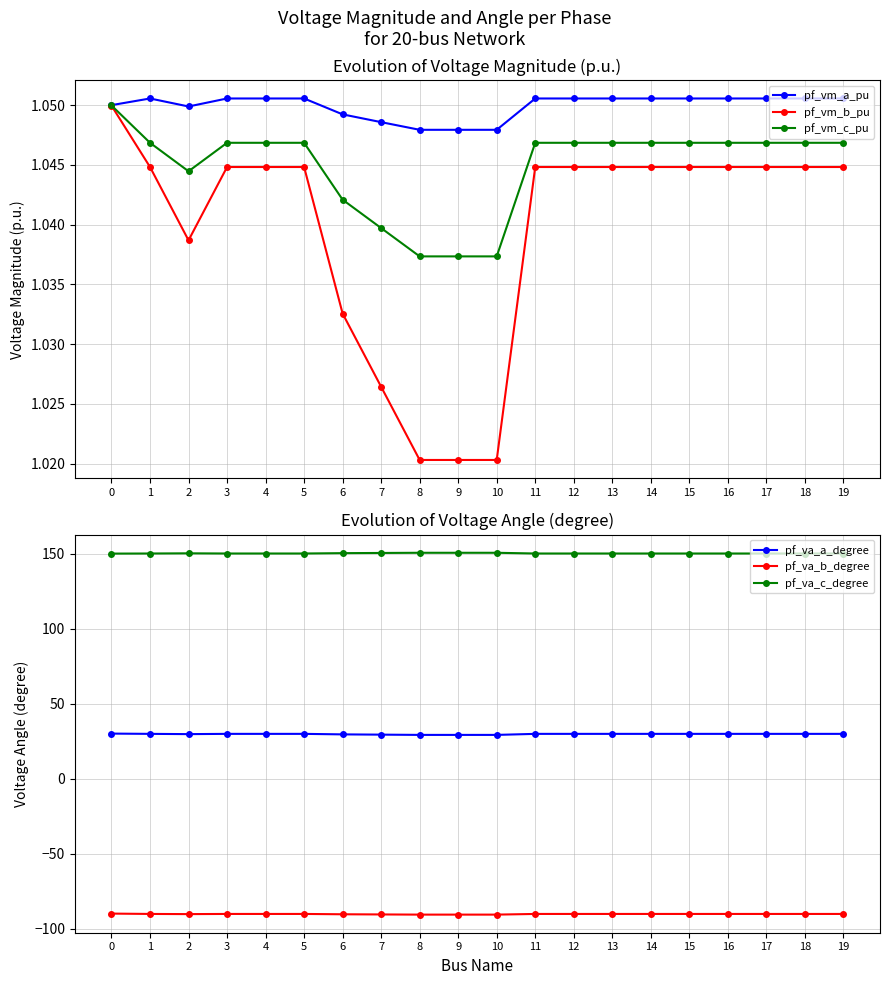

Where is pf_vm_c_pu nearest to the value 1?

8